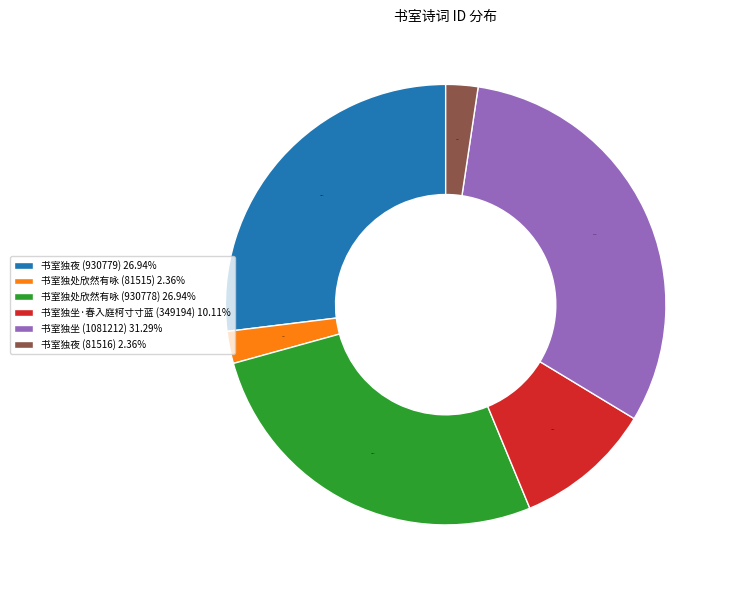

What is the ratio of the value at 书室独夜 (930779) to the value at 书室独坐·春入庭柯寸寸蓝 (349194)?

2.7